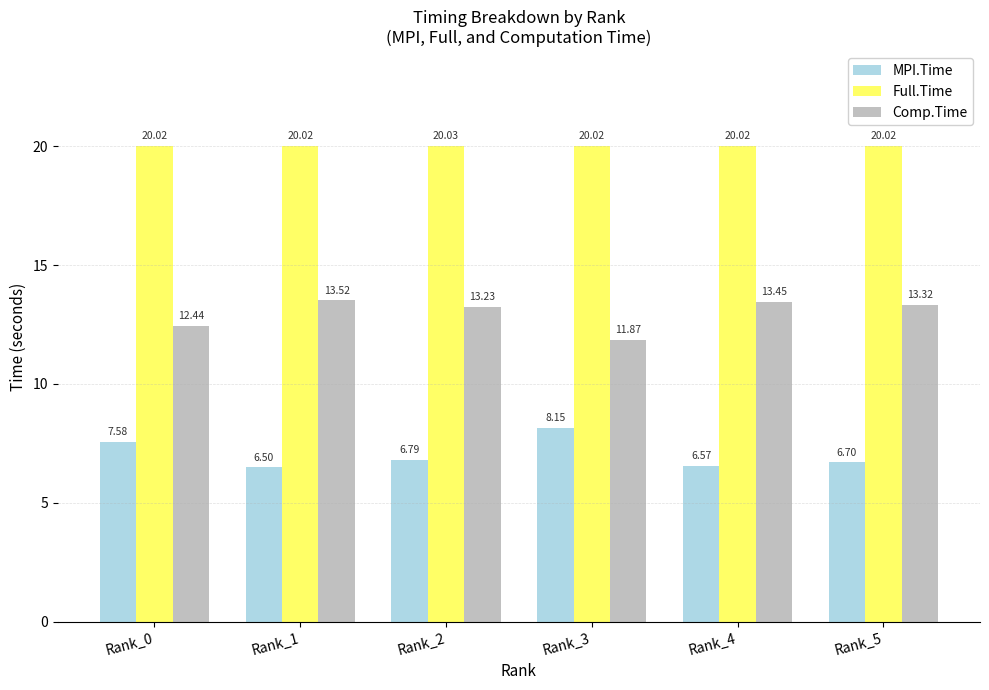

What is the spread (max minus min) of values at Rank_0?

12.4